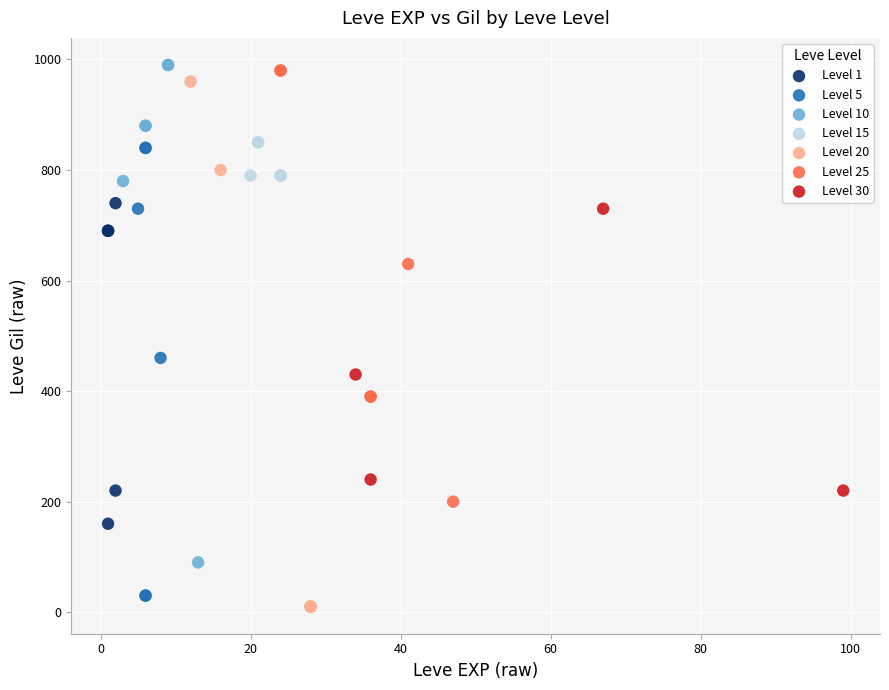

Which series has the largest Y range (max minus min)?

Level 20